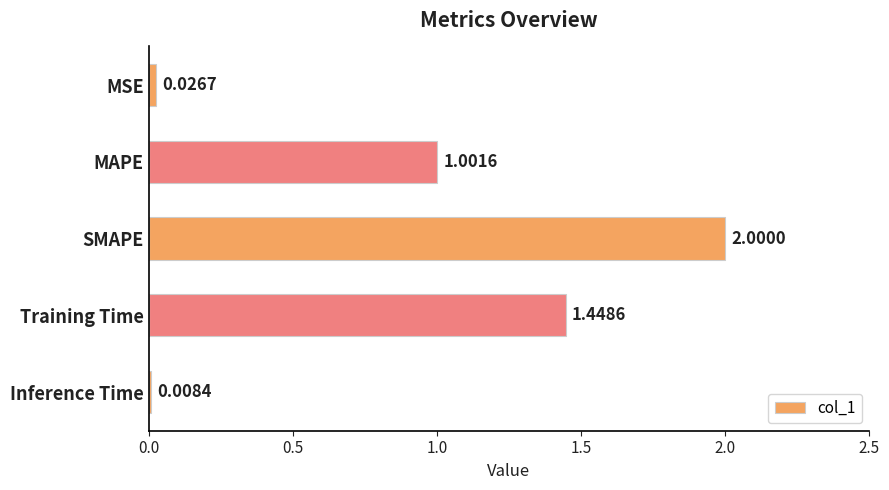

Are the bars horizontal?

Yes